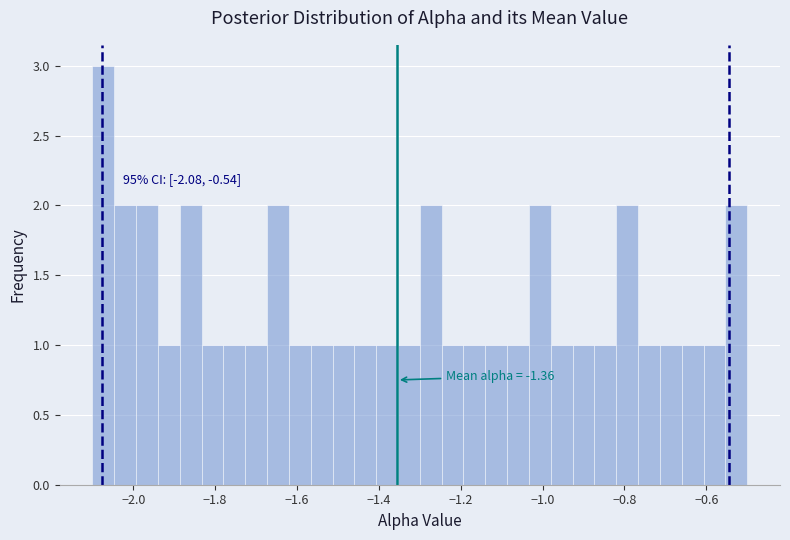

Read against the x-axis, roughly where is the centre of the tallest bar?

-2.08